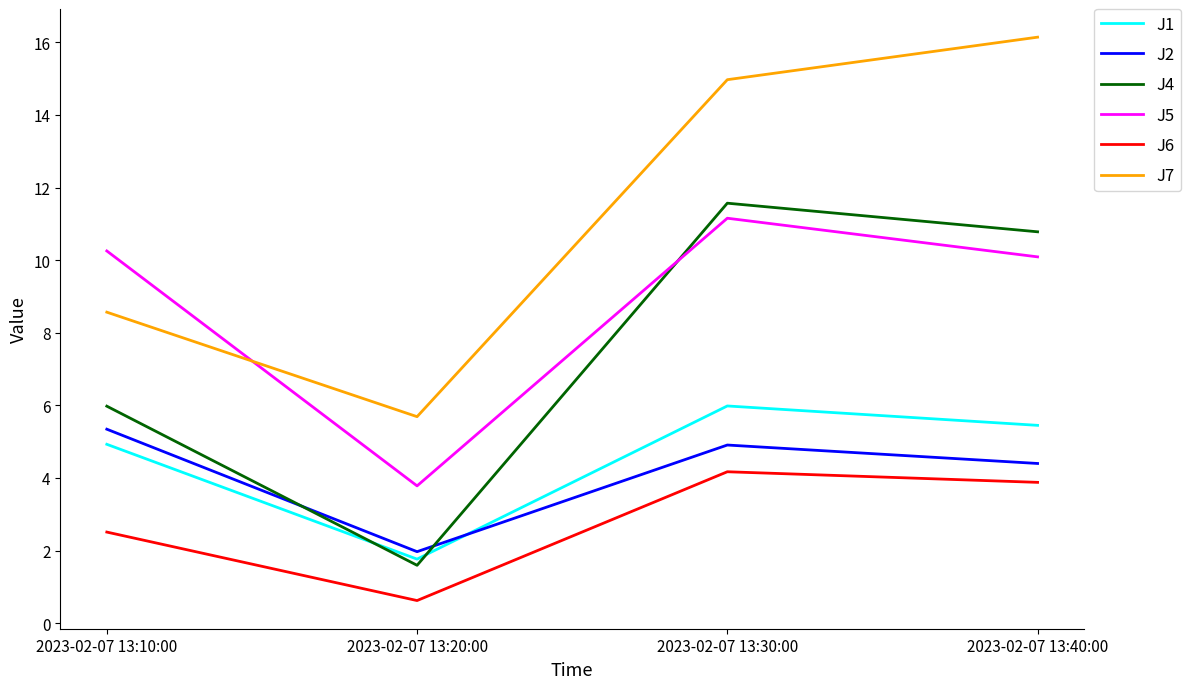

What are all the series names shown in the legend?

J1, J2, J4, J5, J6, J7